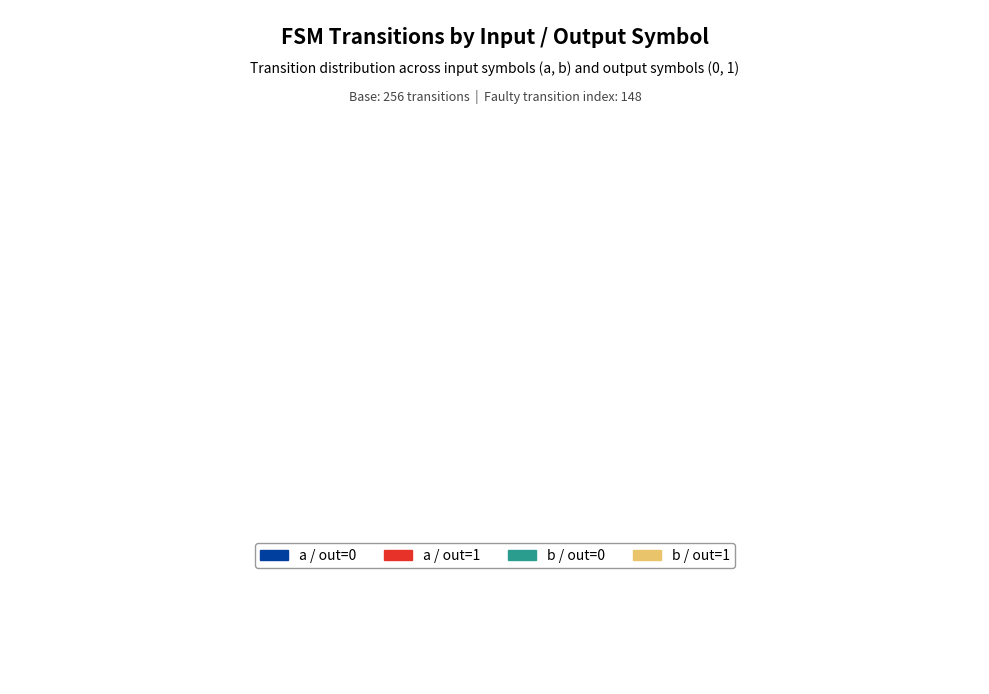

Is there any slice that represents more than half of the pie?

No